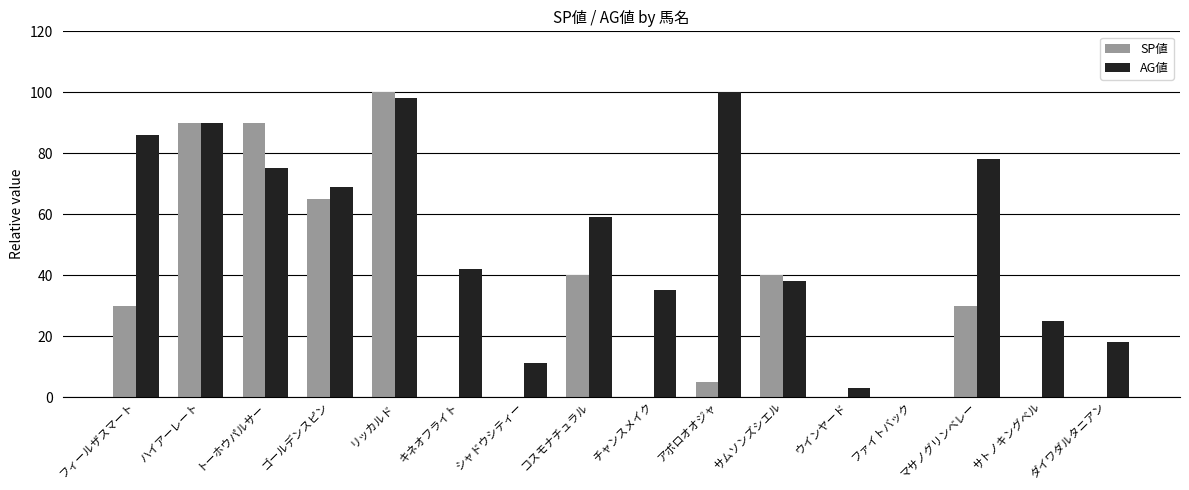

How many distinct data groups are displayed?

2